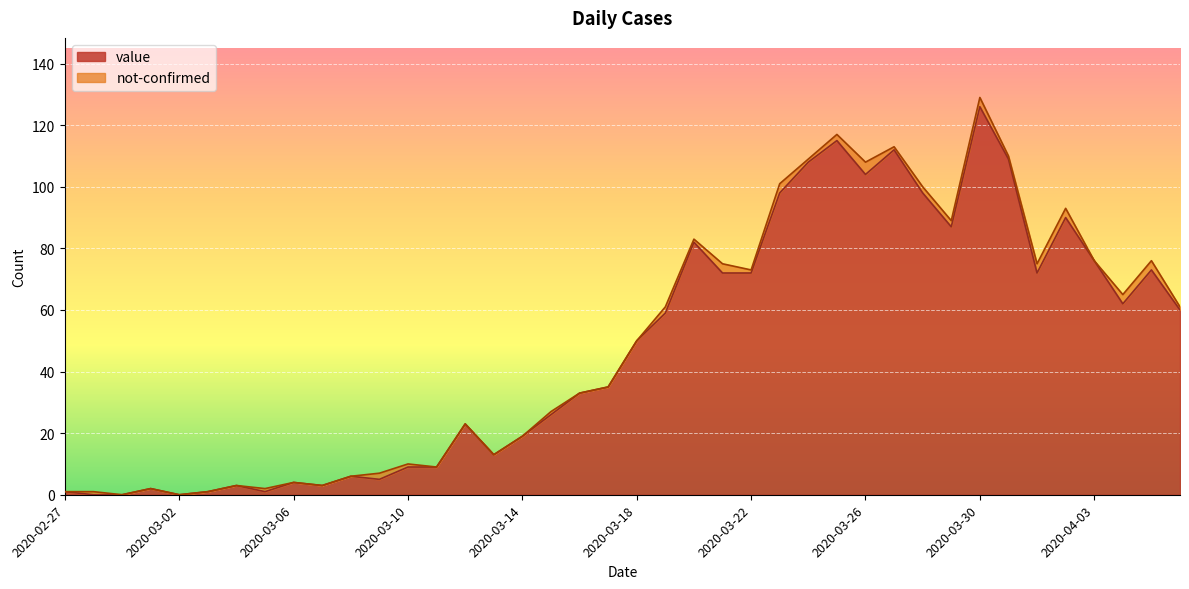

What position from the left is 2020-03-04?

7